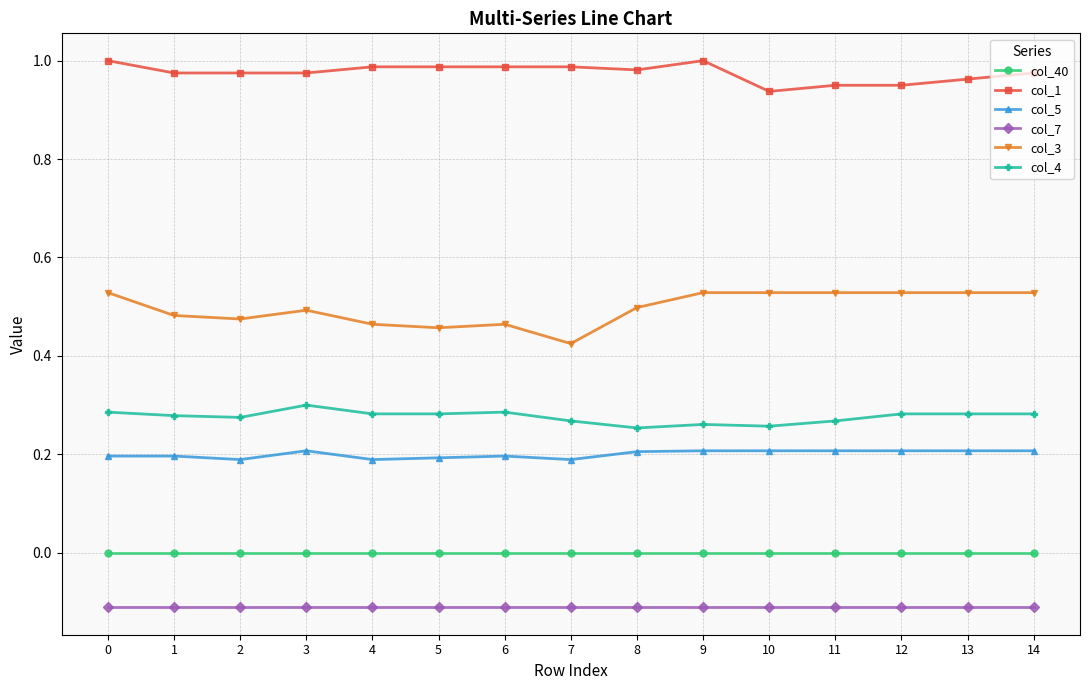

At how many categories does at least one series exceed 0?

15